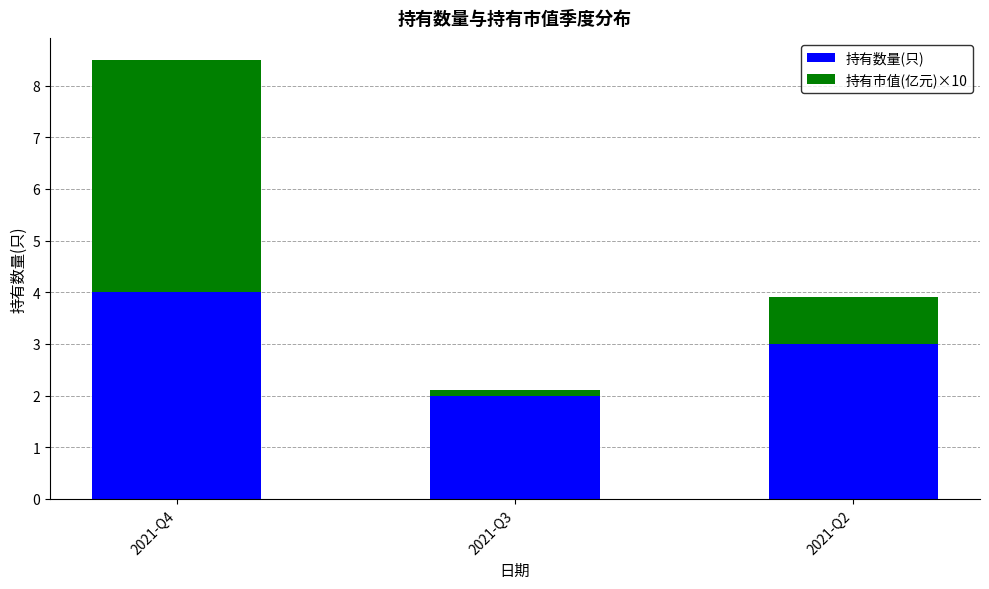

The value of 持有数量(只) at 2021-Q4 is 2.3. True or false?

False